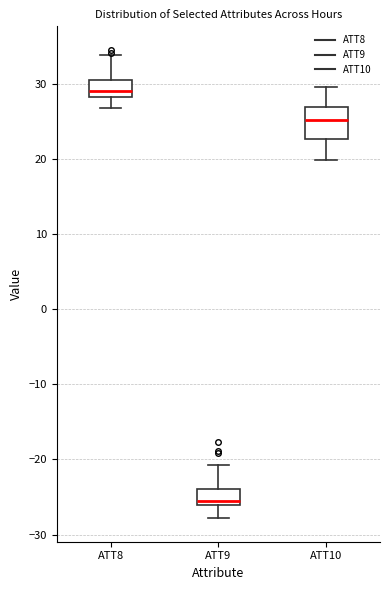

Reading left to right, read every box against the y-axis: the position of its median line, the range the box covers, and the ends of its whiskers. The values are not printed on the chart, so give them approximately, as read against the axis.

ATT8: median 29, box 28 to 31, whiskers 27 to 34
ATT9: median -26 (just above the box's lower edge), box -26 to -24, whiskers -28 to -21
ATT10: median 25, box 23 to 27, whiskers 20 to 30